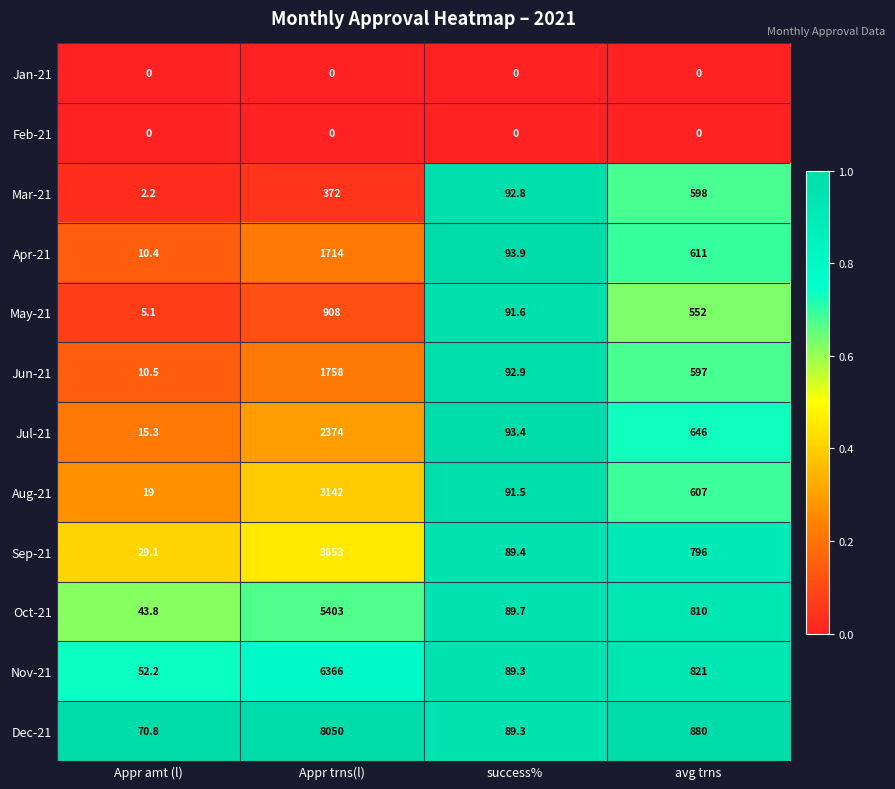

What is the approximate value of Apr-21 at success%?

93.9